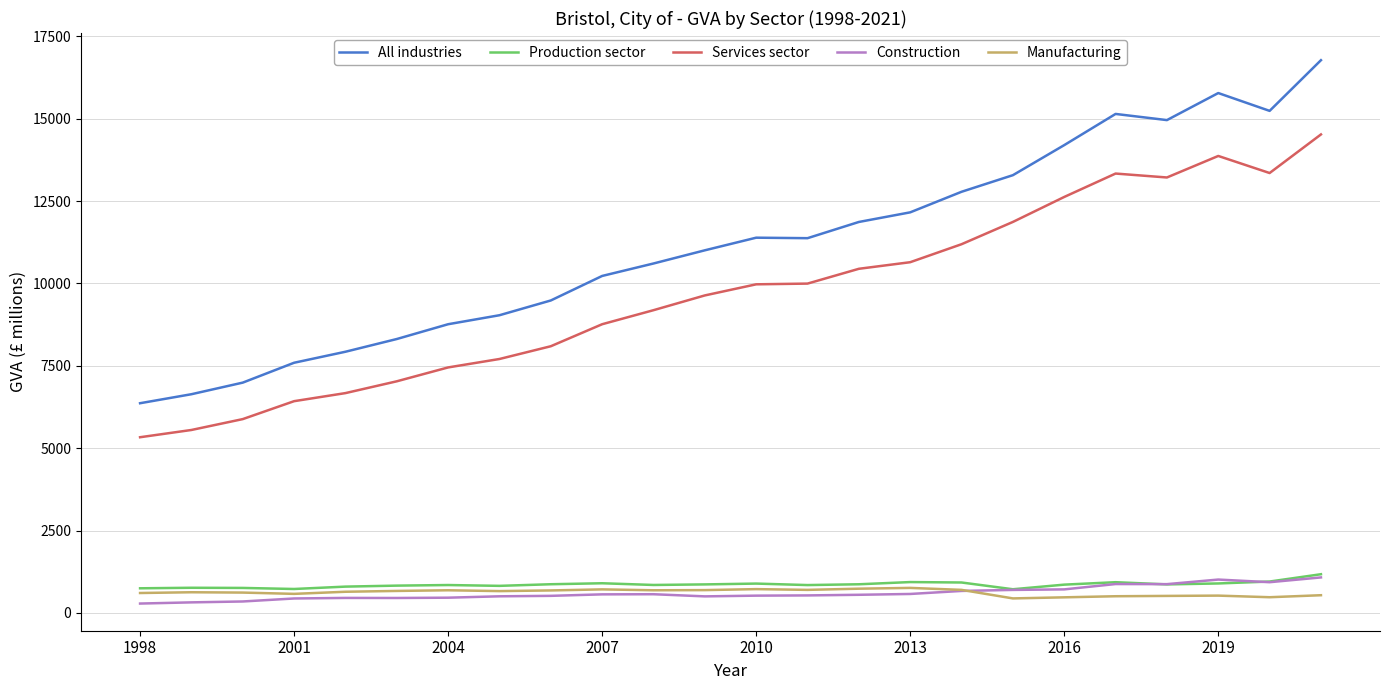

What is the sum of all Services sector values?

232736